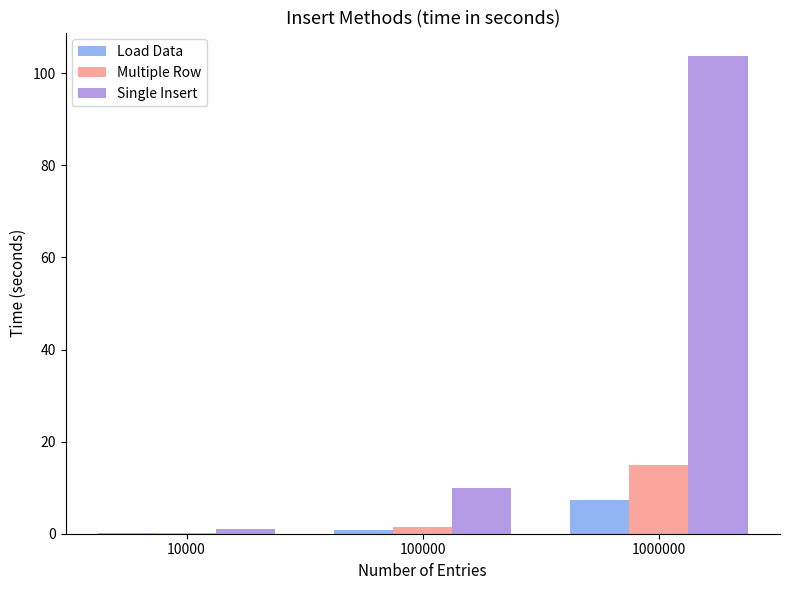

The Load Data series shows 2.6 at 1000000. True or false?

False